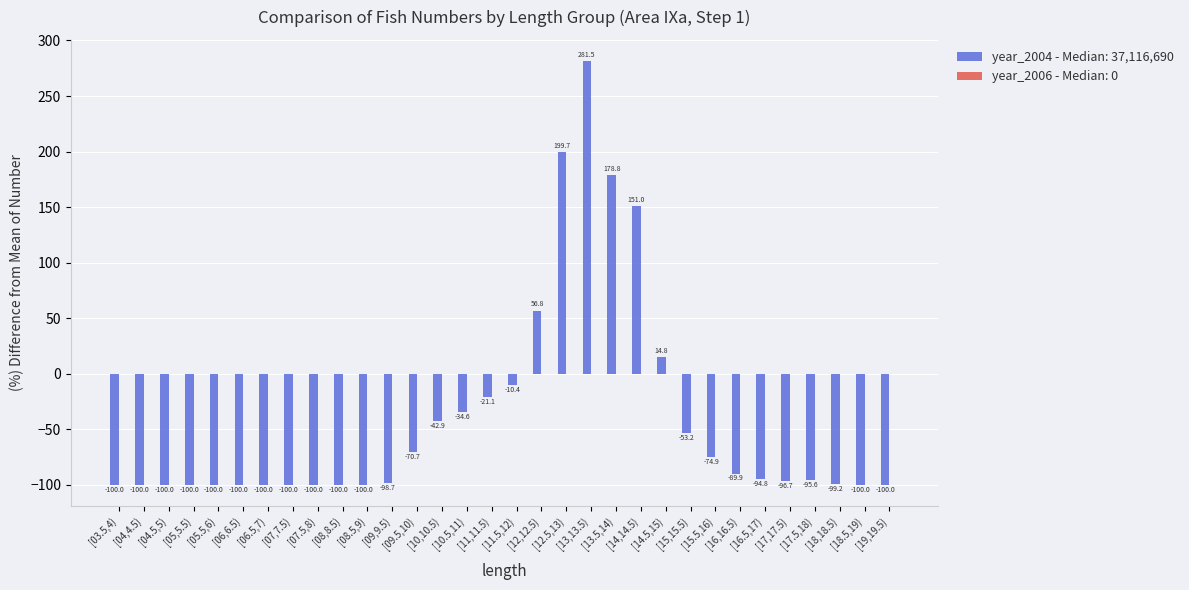

What is the difference between the second highest and second lowest values?

299.7